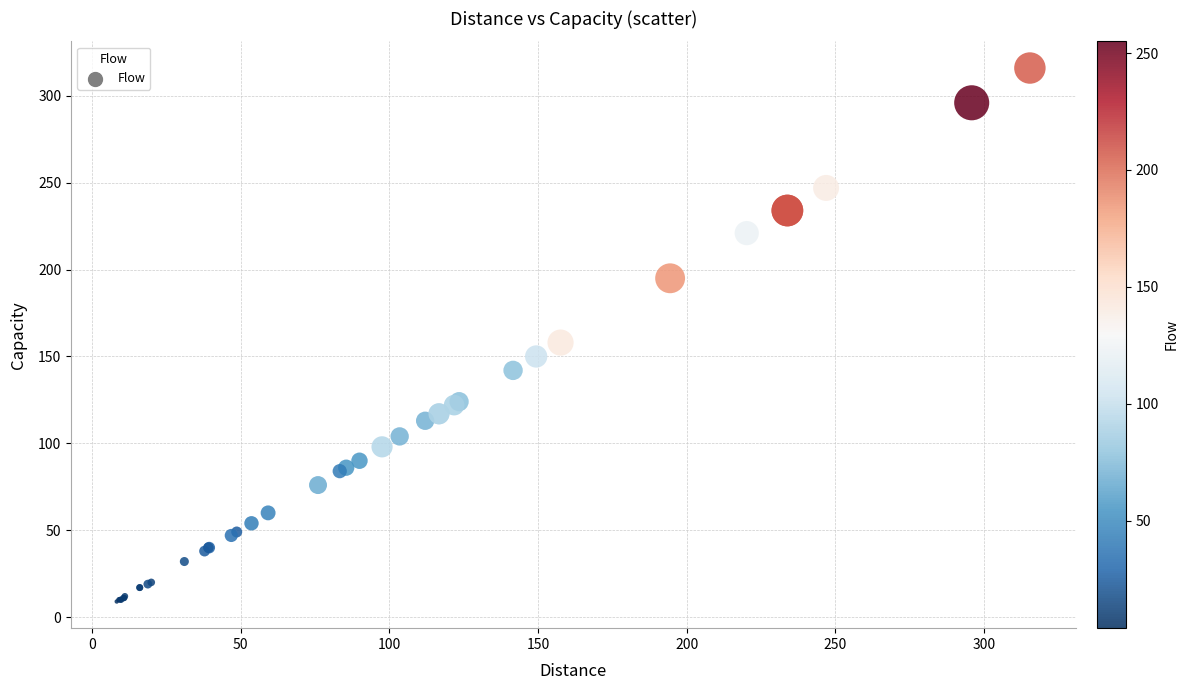

What Y value in the scatter plot is closest to 162?

158